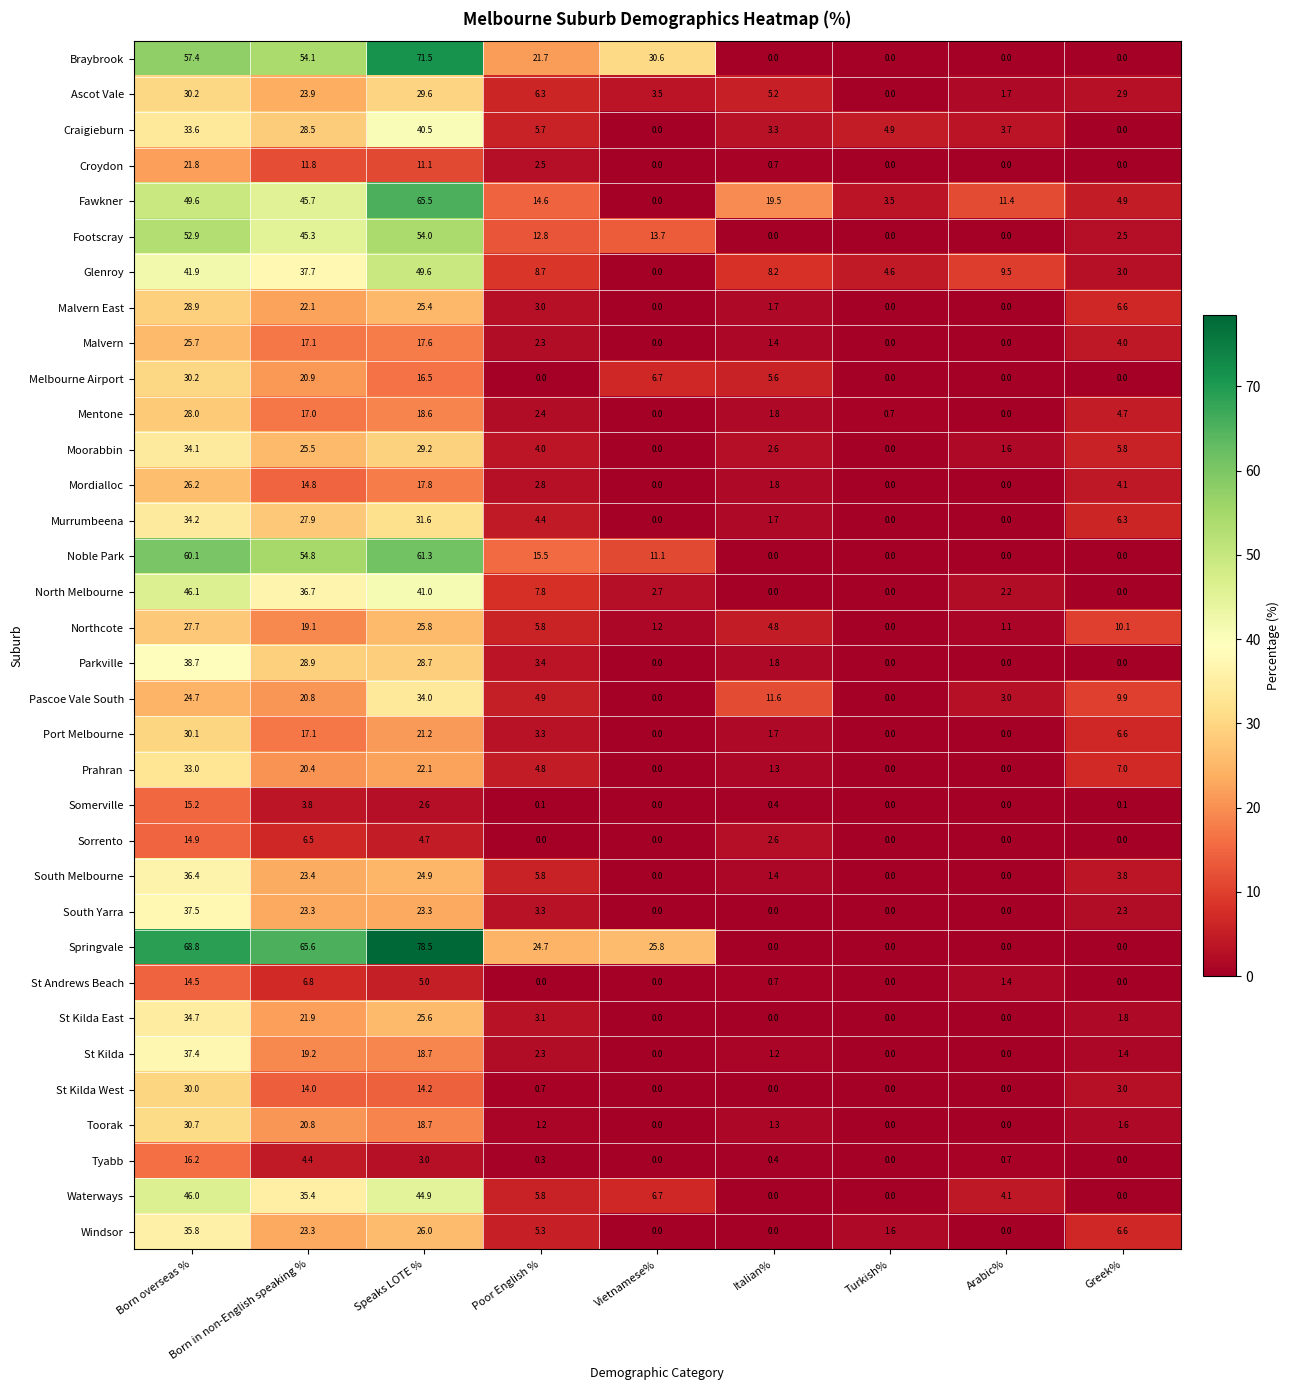

Where does the Prahran series first go above 4?

Born overseas %